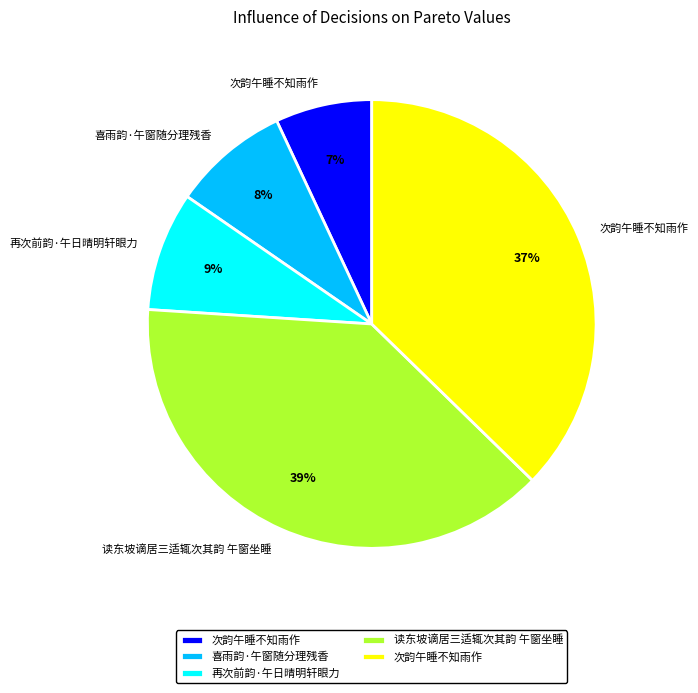

Is there any slice that represents more than half of the pie?

No